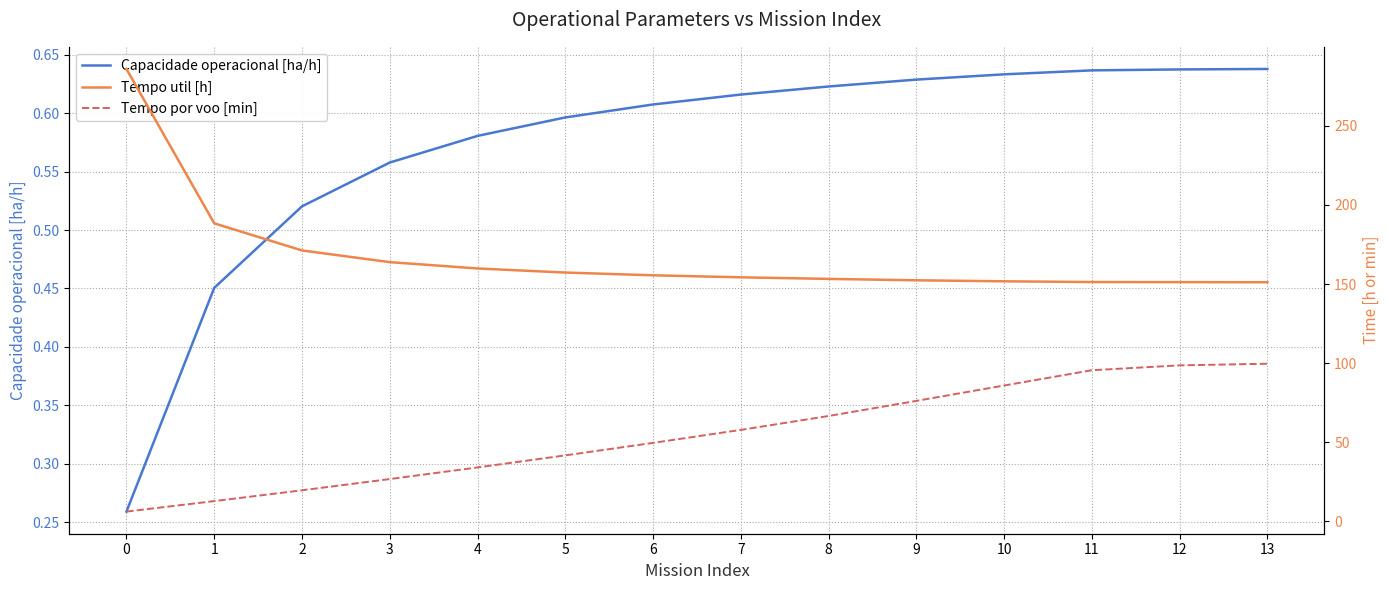

Is the value of Tempo util [h] at 8 greater than the value of Capacidade operacional [ha/h] at 13?

Yes